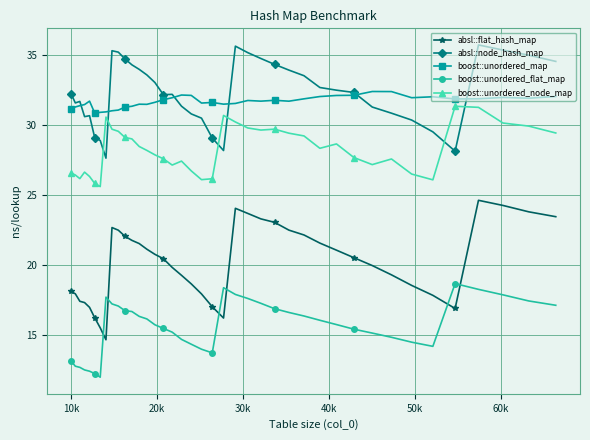

Rank the series by their maximum value, from lowest to highest.

boost::unordered_flat_map, absl::flat_hash_map, boost::unordered_node_map, boost::unordered_map, absl::node_hash_map